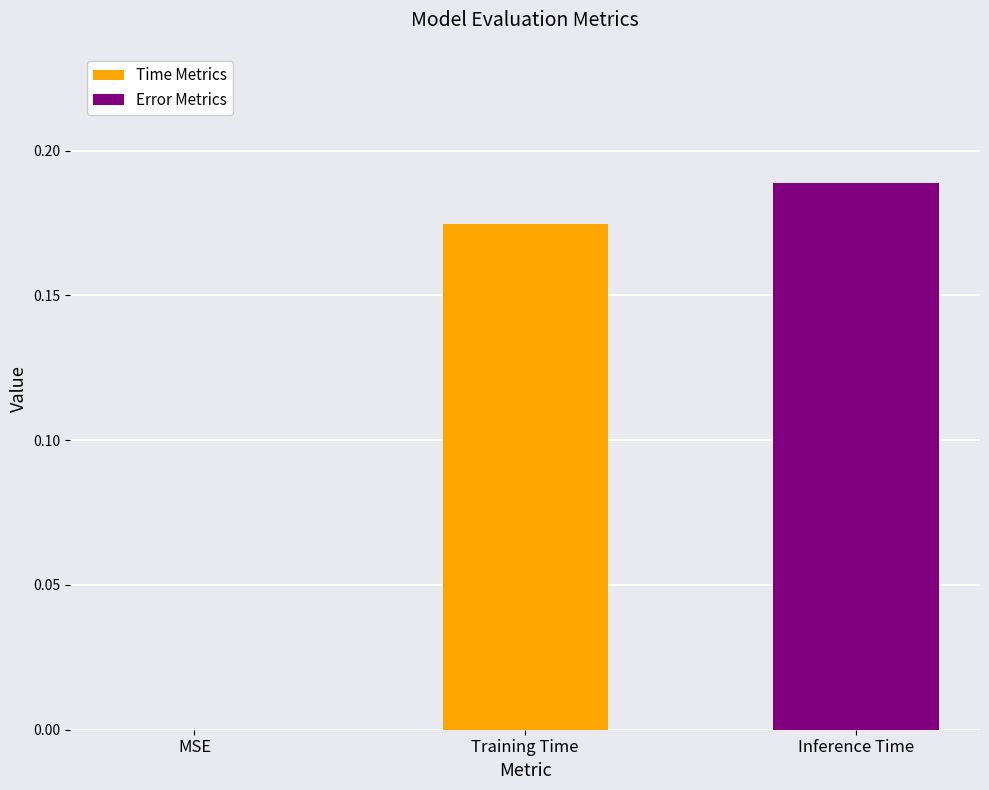

What is the sum of all values?

0.4